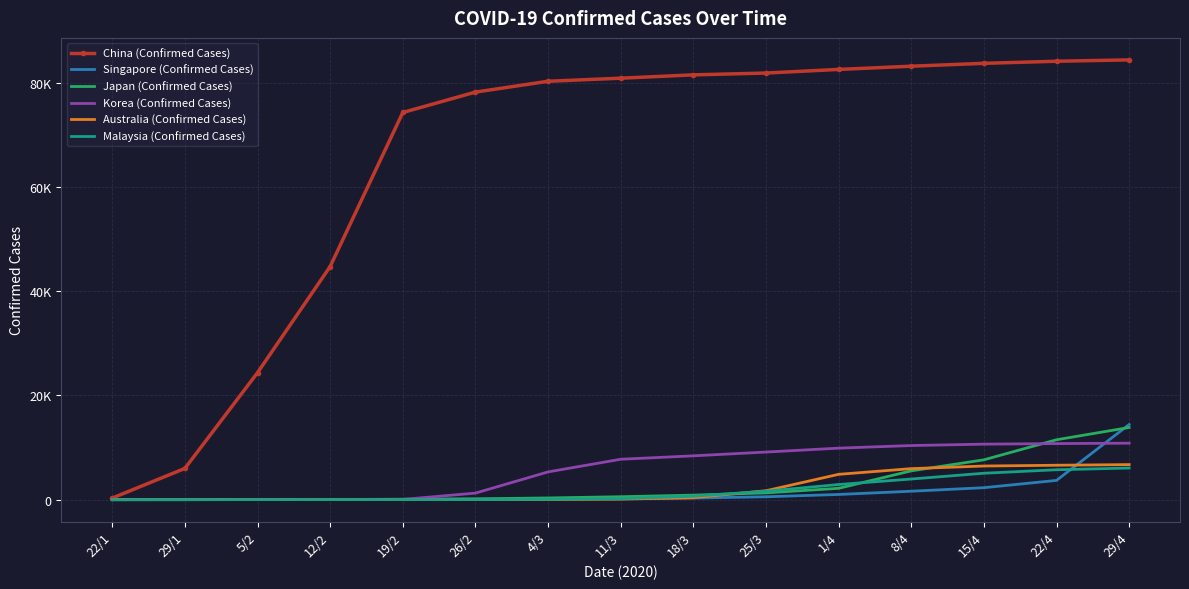

At which category is the sum across all series the highest?

29/4